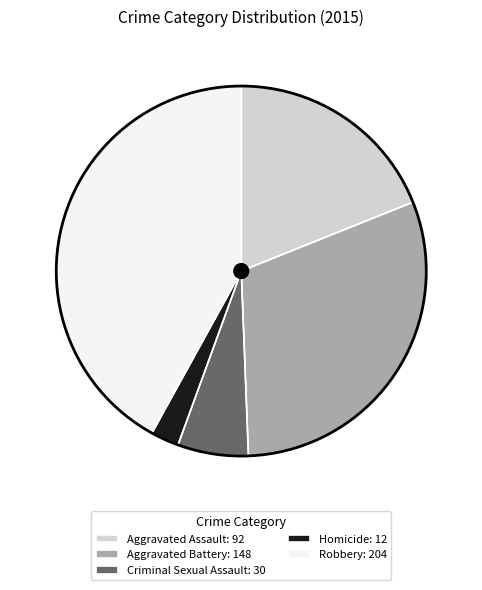

Which category has the smallest portion of the pie?

Homicide